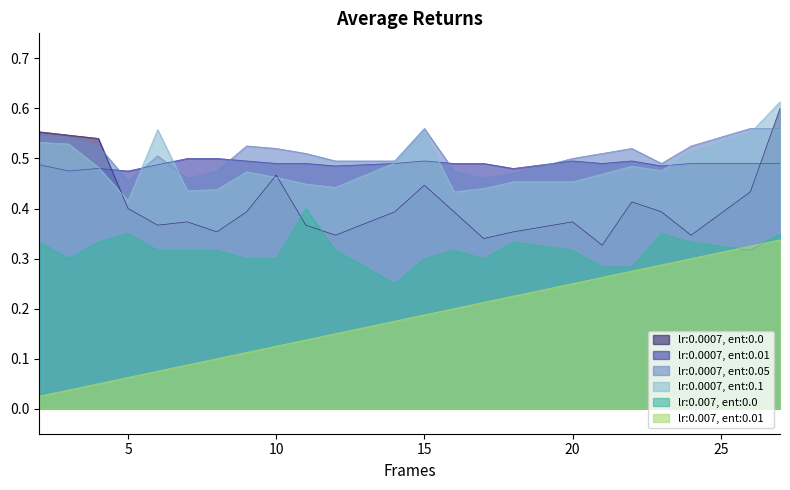

Reading left to right, extract all data points from this chart.

HR: 2=0.6	3=0.5	4=0.5	5=0.4	6=0.4	7=0.4	8=0.4	9=0.4	10=0.5	11=0.4	12=0.3	14=0.4	15=0.4	16=0.4	17=0.3	18=0.4	20=0.4	21=0.3	22=0.4	23=0.4	24=0.3	26=0.4	27=0.6
Resp: 2=0.3	3=0.3	4=0.3	5=0.3	6=0.3	7=0.3	8=0.3	9=0.3	10=0.3	11=0.4	12=0.3	14=0.2	15=0.3	16=0.3	17=0.3	18=0.3	20=0.3	21=0.3	22=0.3	23=0.3	24=0.3	26=0.3	27=0.3
ICULOS: 2=0.0	3=0.0	4=0.1	5=0.1	6=0.1	7=0.1	8=0.1	9=0.1	10=0.1	11=0.1	12=0.2	14=0.2	15=0.2	16=0.2	17=0.2	18=0.2	20=0.2	21=0.3	22=0.3	23=0.3	24=0.3	26=0.3	27=0.3